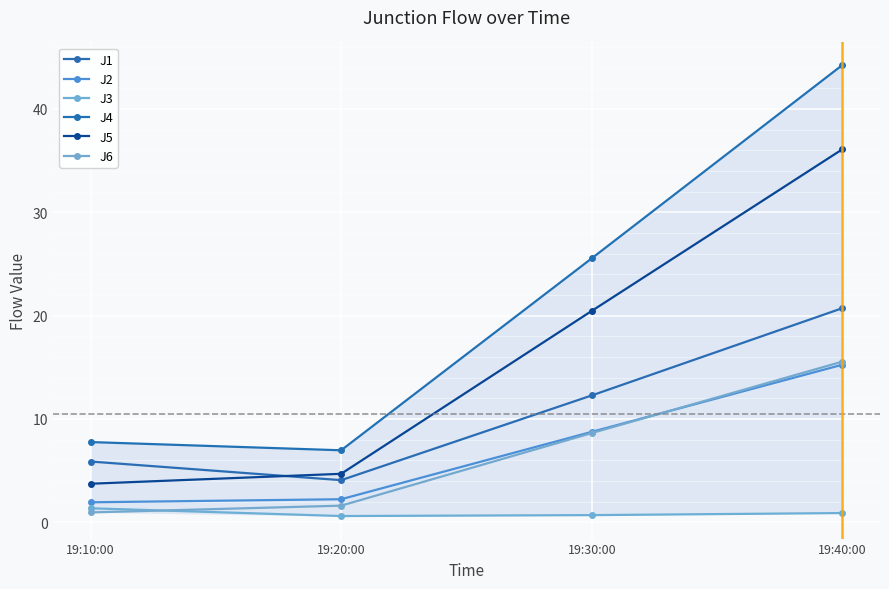

What is the maximum value for J5?

36.1